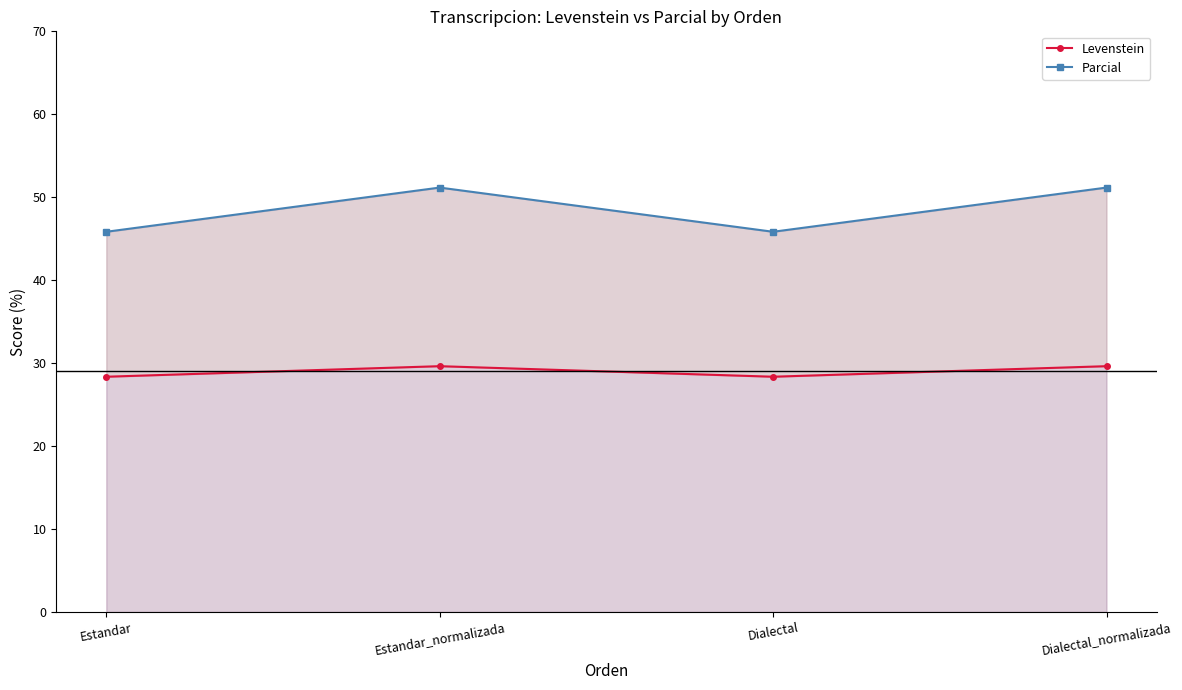

Where is the first local minimum for Levenstein?

Dialectal